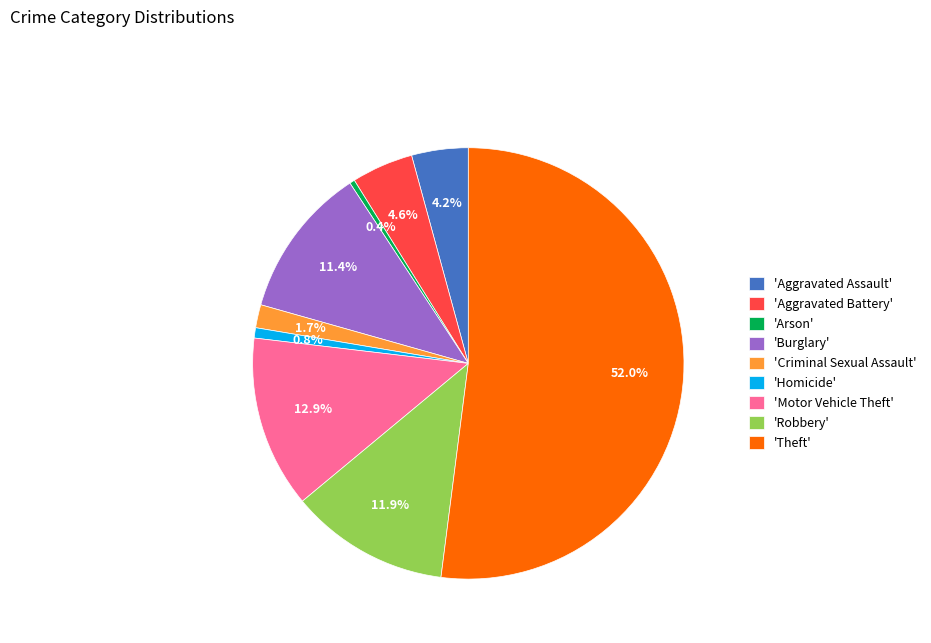

Which slice is the largest?

'Theft'